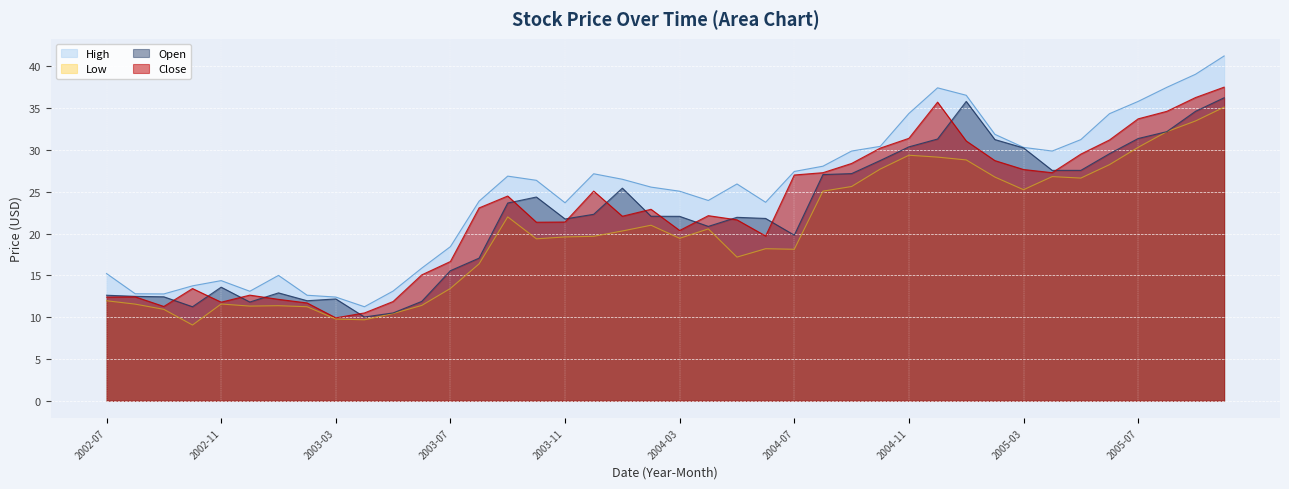

What is the approximate value of High at 2003-10?

26.4